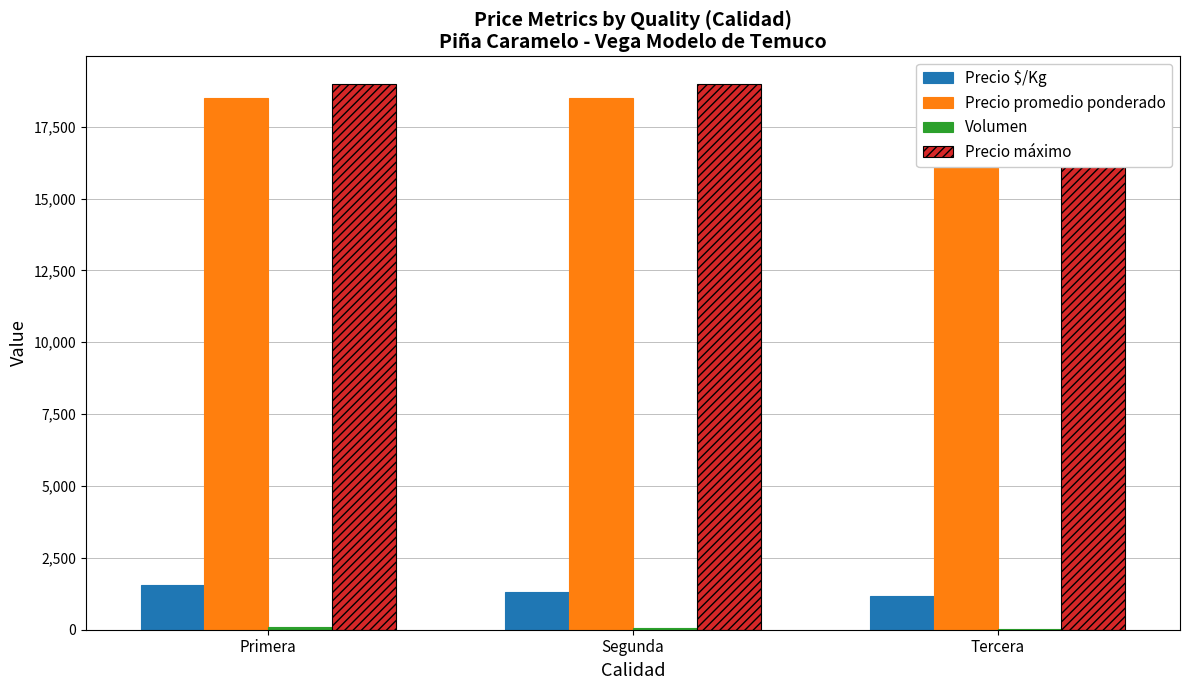

Reading left to right, list all the values displayed in this chart.

Precio $/Kg: 1542	1321	1188
Precio promedio ponderado: 18500	18500	19000
Volumen: 80	60	25
Precio máximo: 19000	19000	19000